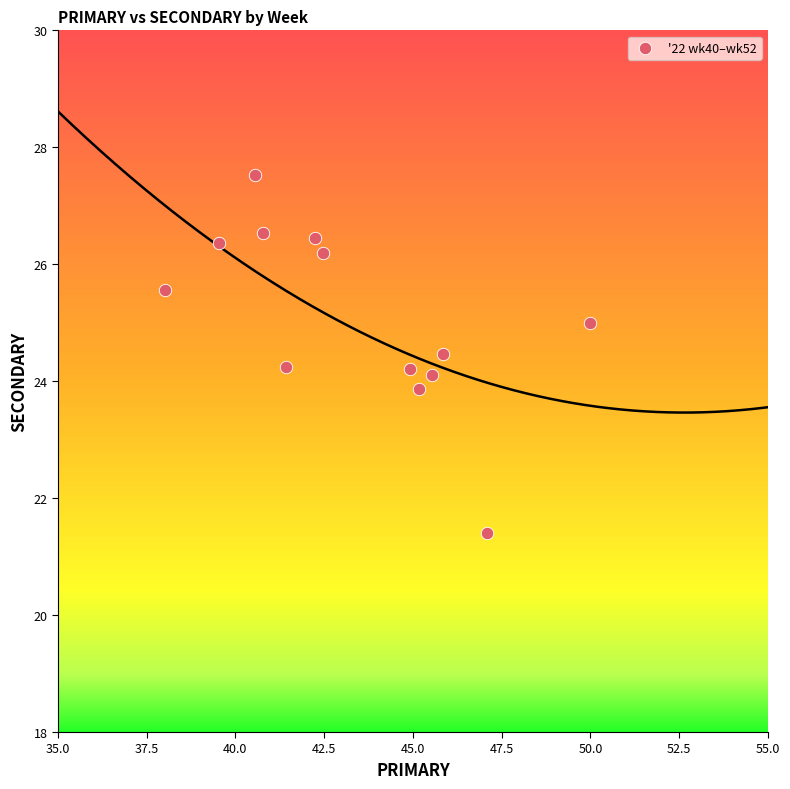

What is the range of Y values (max minus min)?

6.1